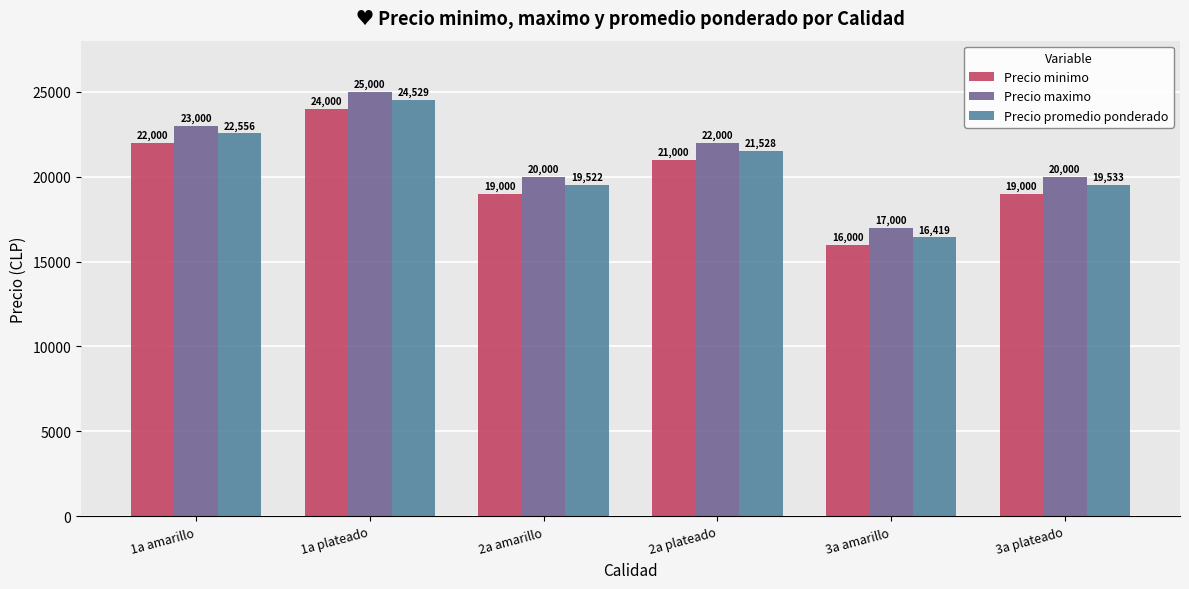

Are the bars grouped side by side (vs. stacked)?

Yes